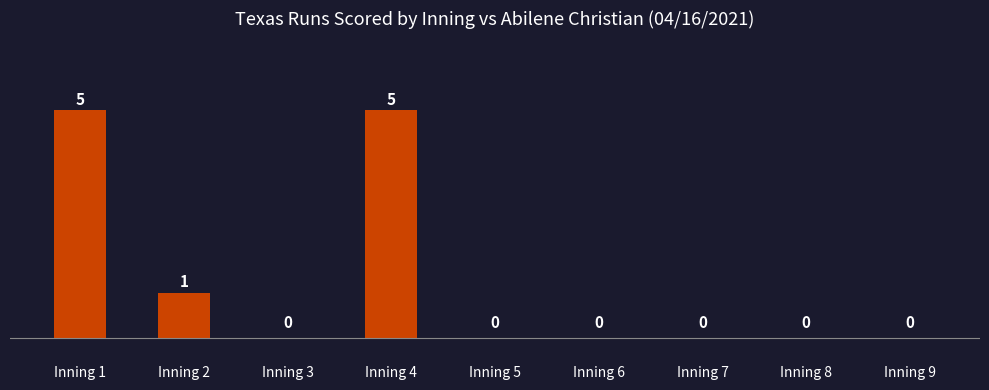

At which label is the value closest to 2?

Inning 2